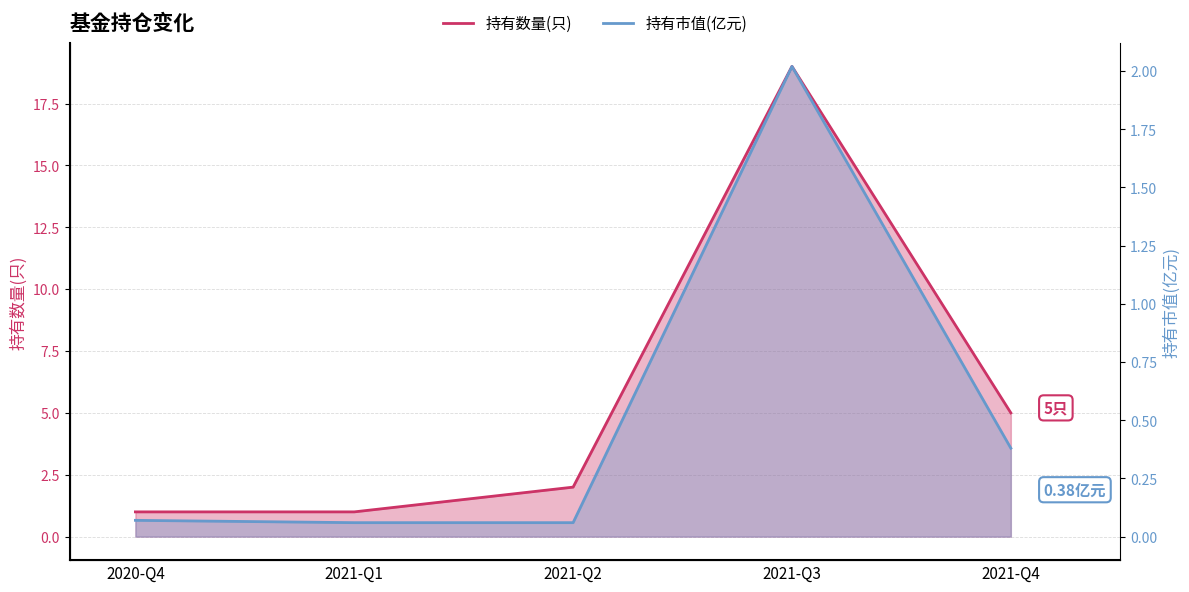

Is it true that 持有数量(只) equals 0.4 at 2021-Q1?

False